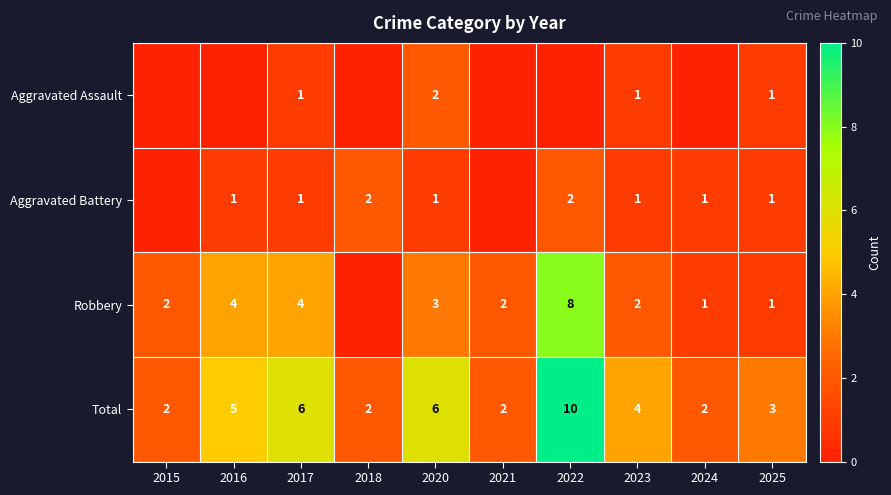

The Aggravated Battery series shows 2 at 2022. True or false?

True